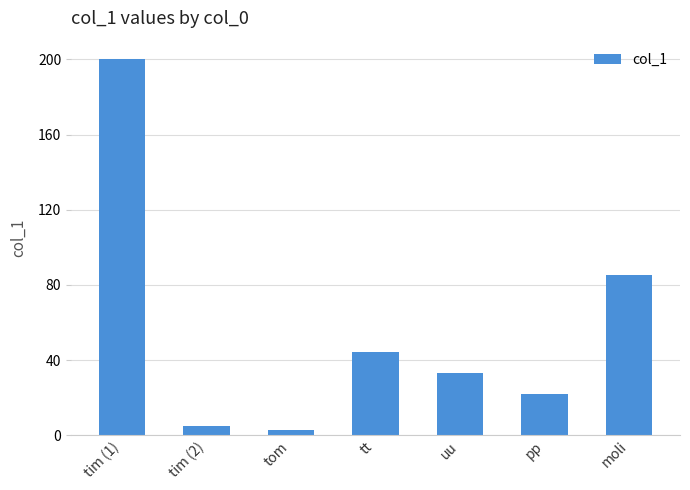

Which category has the highest value across all series?

tim (1)